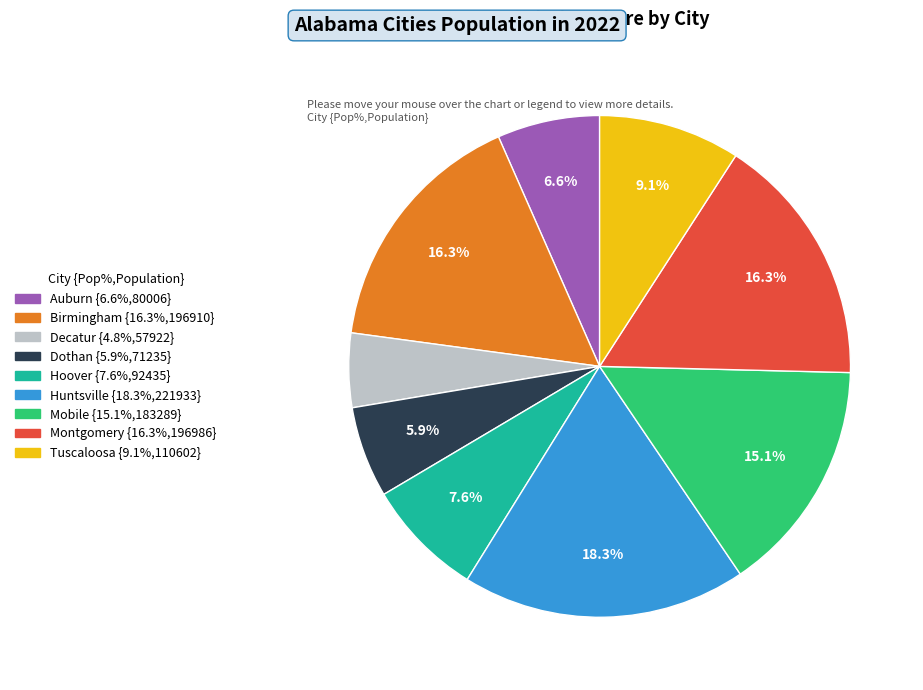

Is there a majority slice in this chart?

No